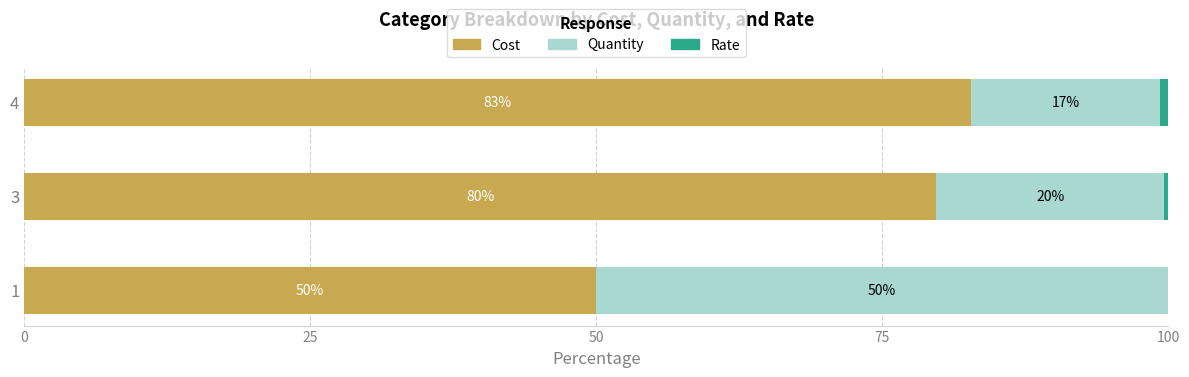

Which category has the highest value in the Cost series?

4